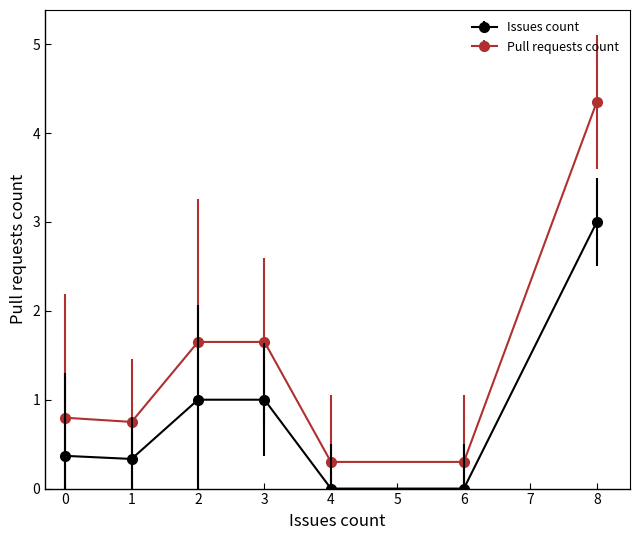

Between 2 and 6, which series saw the biggest shift?

Pull requests count